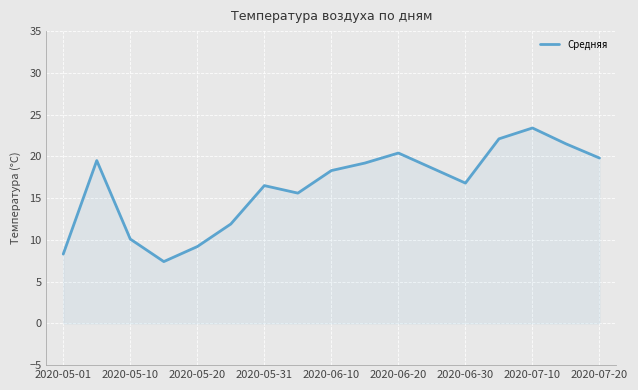

What is the difference between the maximum and minimum values?

16.0